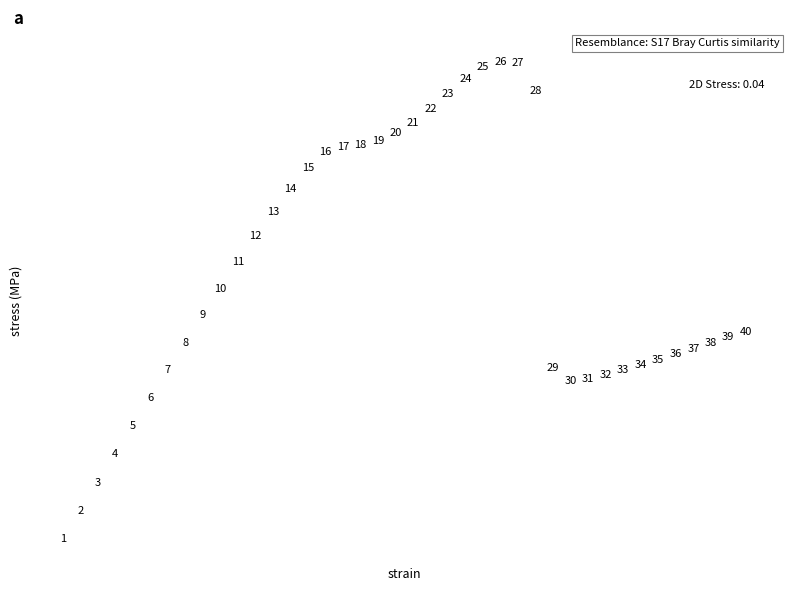

What Y value in the scatter plot is closest to 9?

9.2